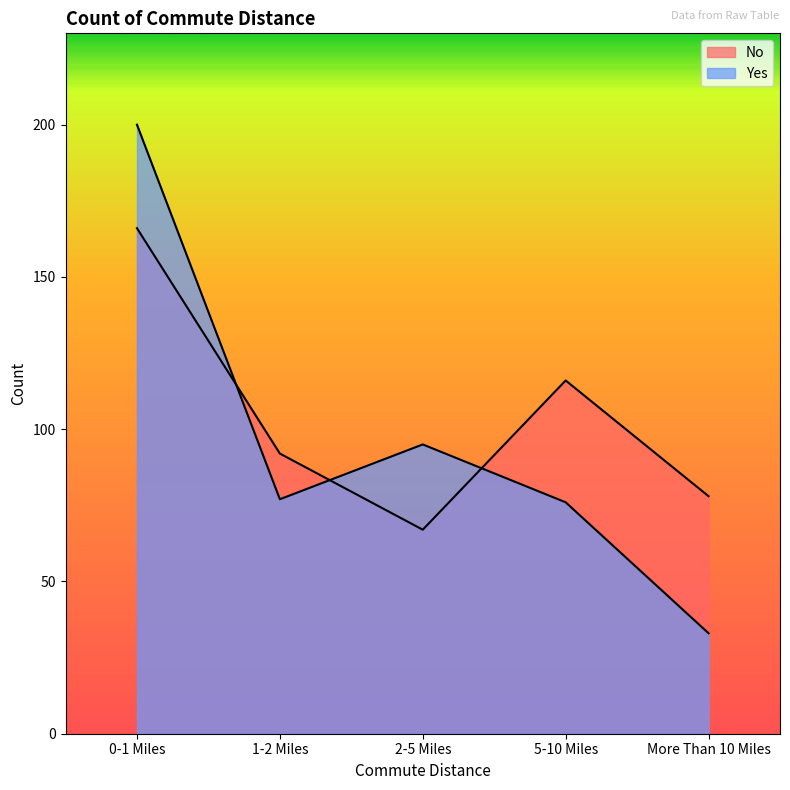

Reading left to right, what are all the values shown in this chart?

No: 0-1 Miles=166	1-2 Miles=92	2-5 Miles=67	5-10 Miles=116	More Than 10 Miles=78
Yes: 0-1 Miles=200	1-2 Miles=77	2-5 Miles=95	5-10 Miles=76	More Than 10 Miles=33